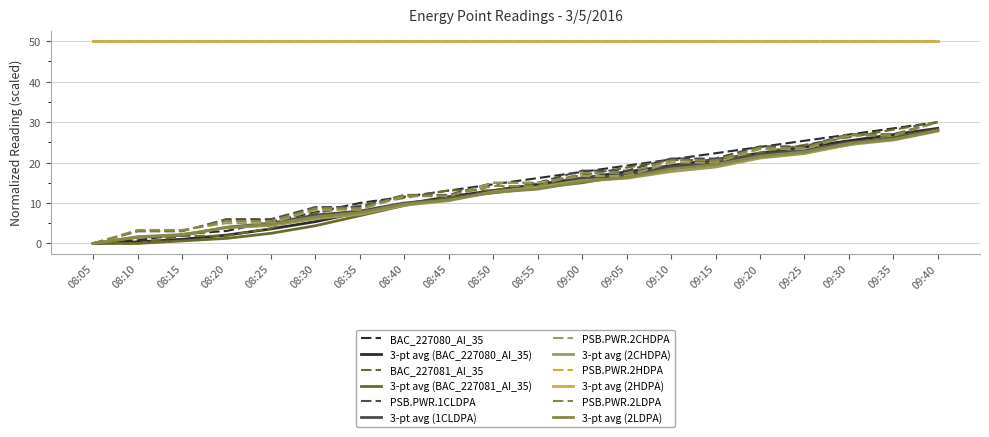

Is this an area chart (filled region under the line)?

No